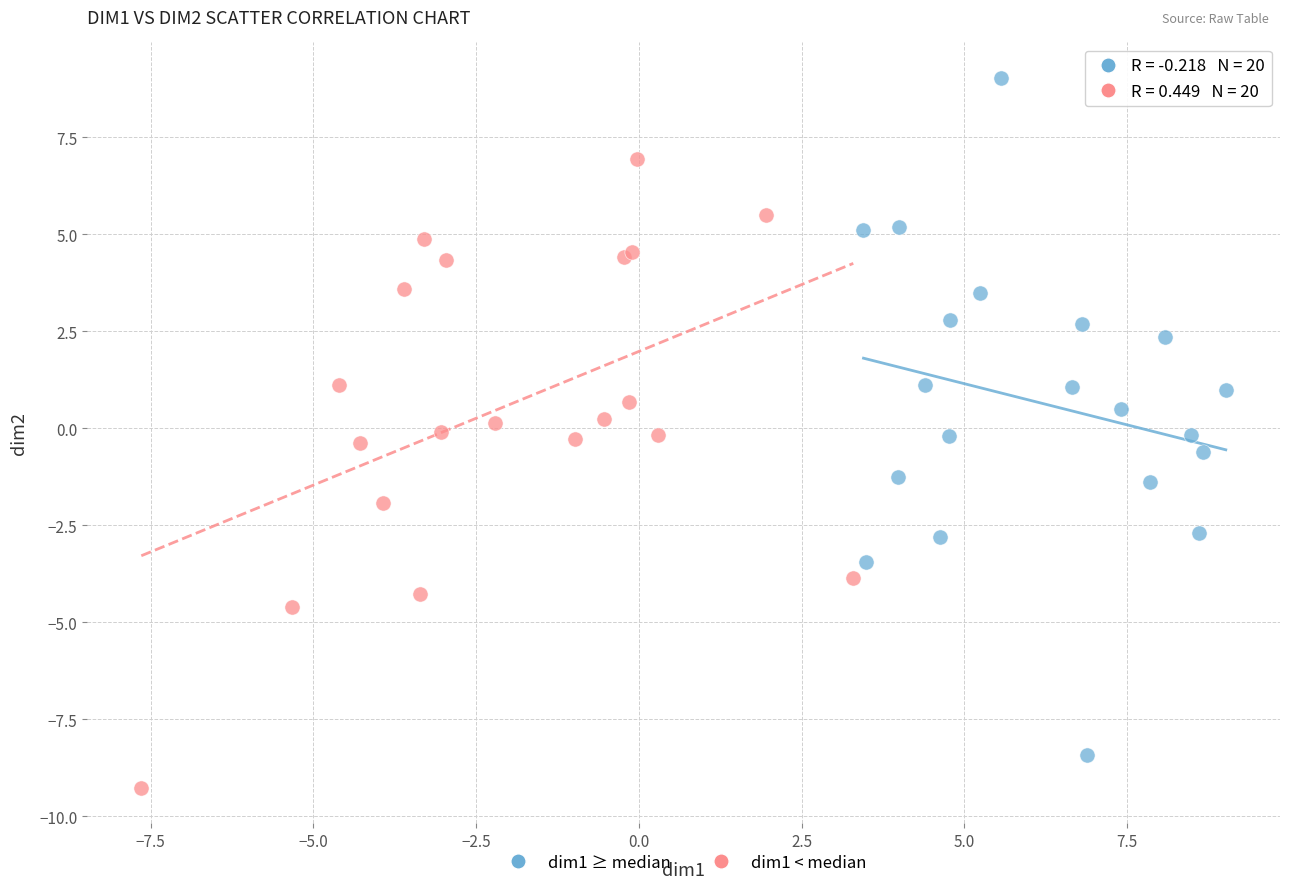

Which series contains the lowest Y value?

dim1 < median